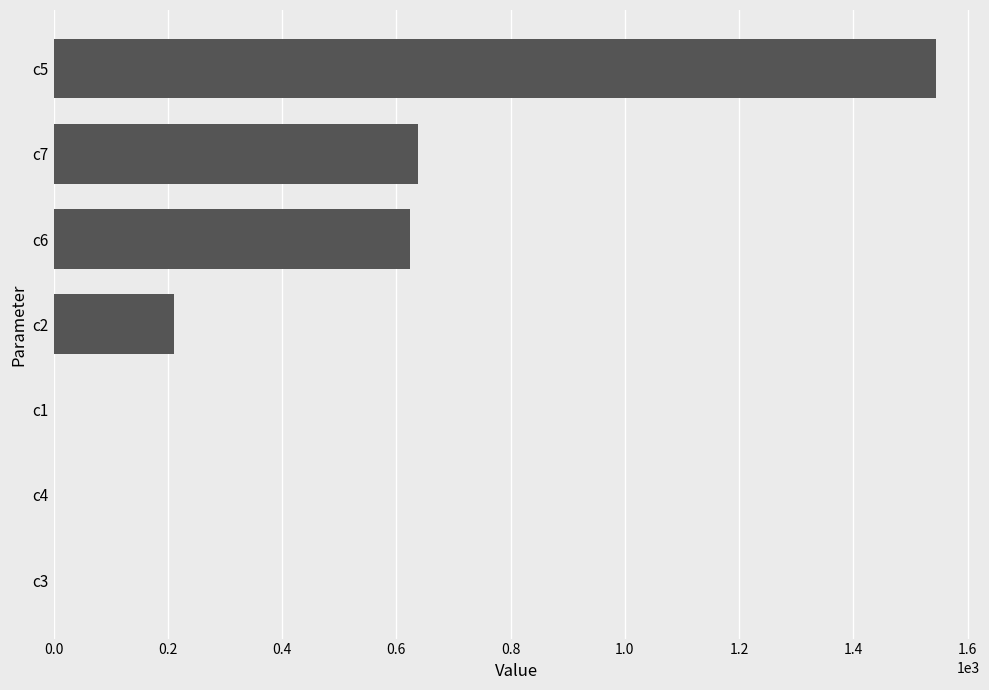

What is the average value?

431.2